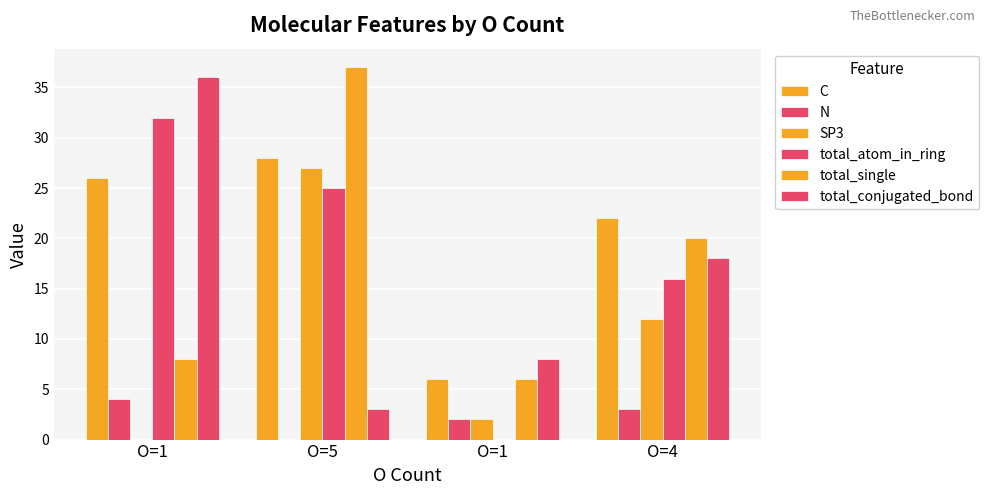

What is the average value of the total_atom_in_ring series?

18